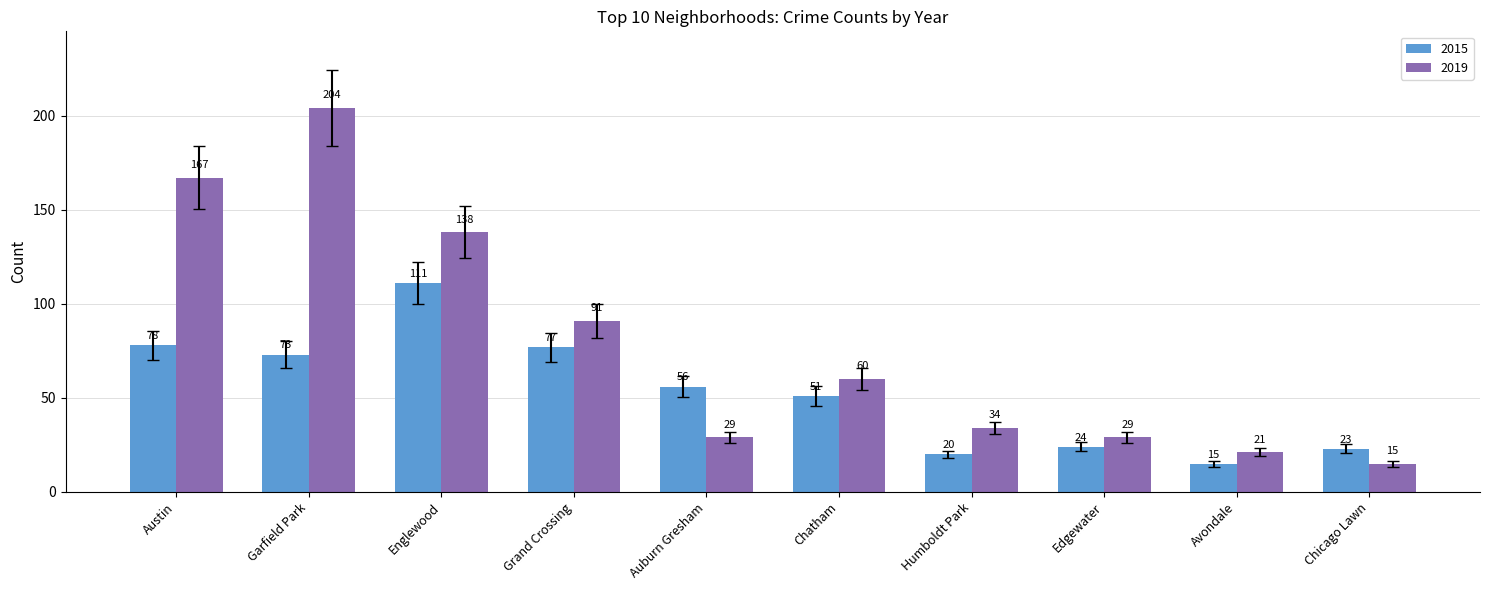

What is the greatest value displayed?

204